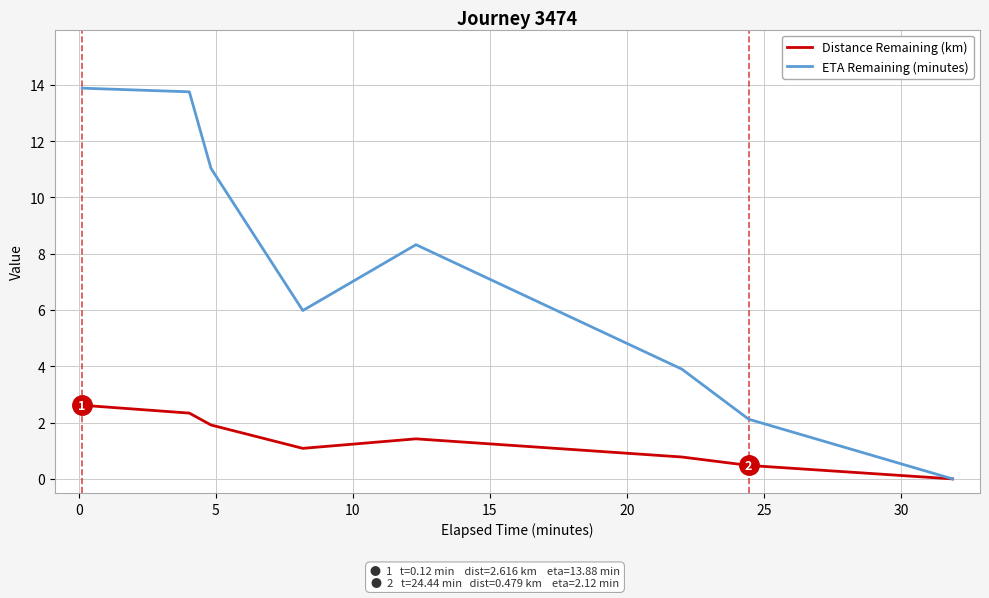

Does the chart display data point markers on the line(s)?

No